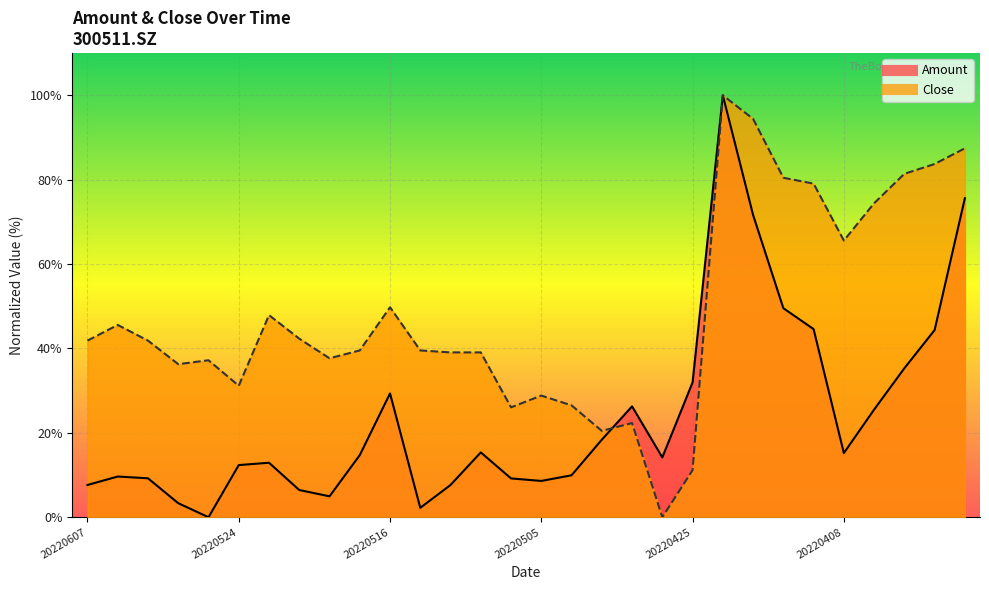

What is the highest value of the Amount series?

100.0